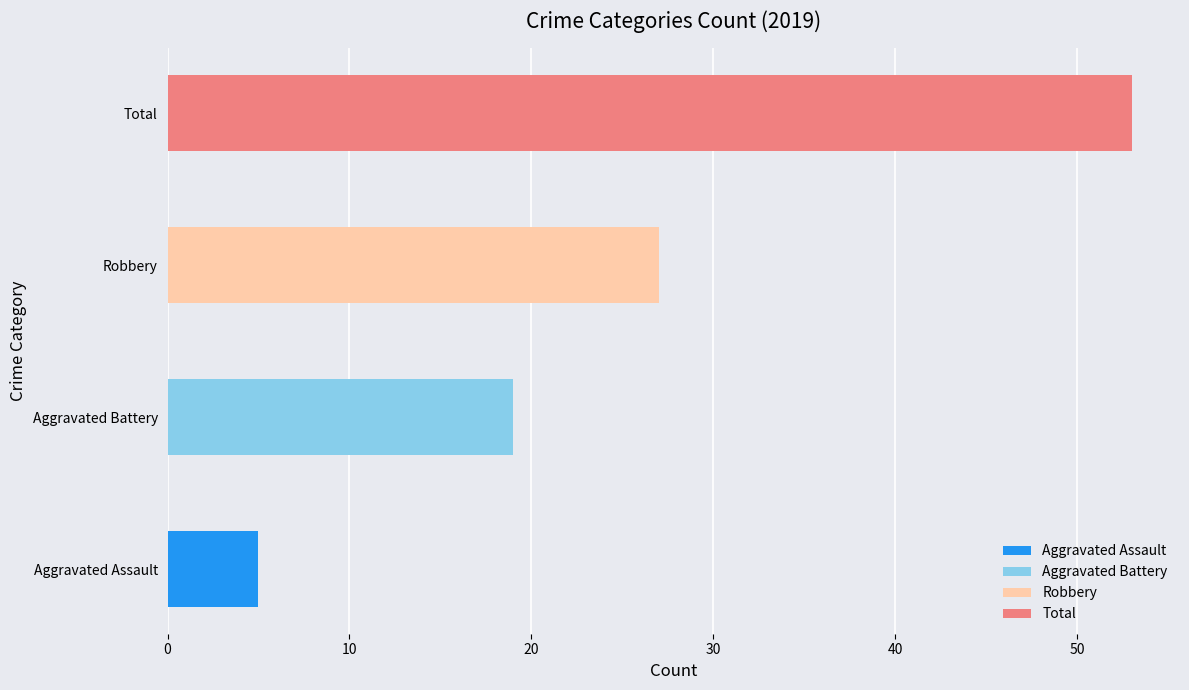

At which label is the value closest to 29?

Robbery